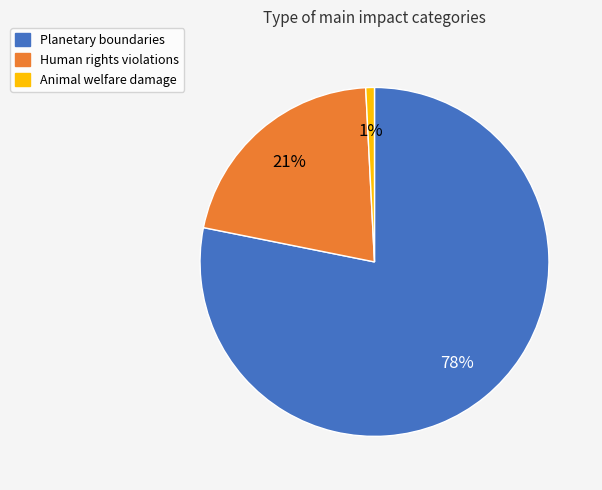

The Human rights violations slice represents 6% of the pie. True or false?

False